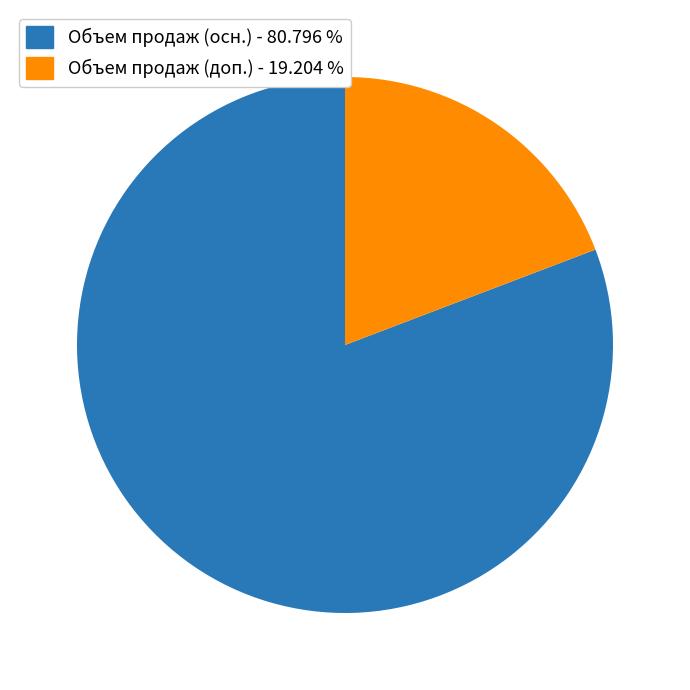

Approximately how many times larger is the value at Объем продаж (осн.) - 80.796 % compared to Объем продаж (доп.) - 19.204 %?

4.2